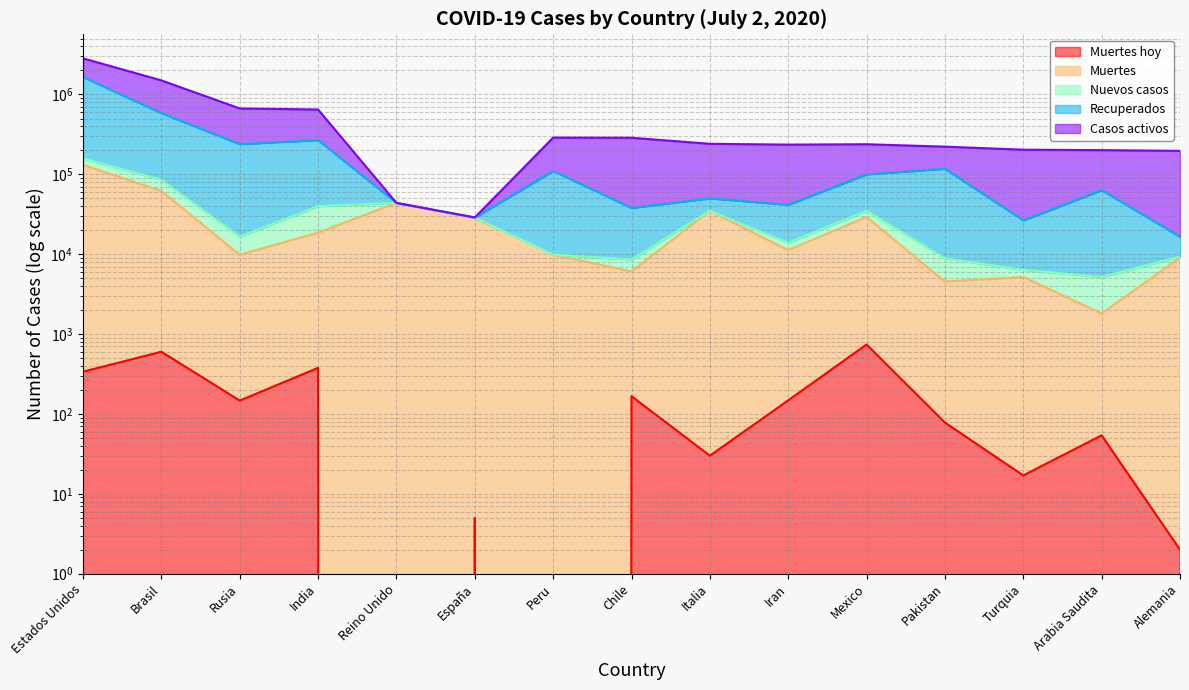

True or false: Muertes hoy and Muertes cross at least once.

False